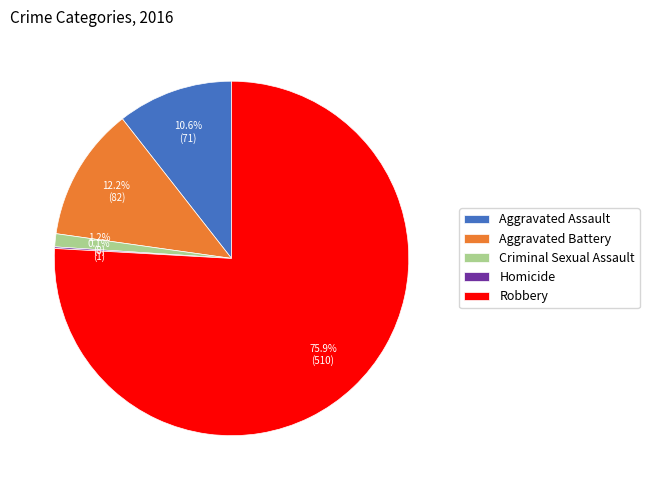

What is the largest slice in the pie chart?

Robbery